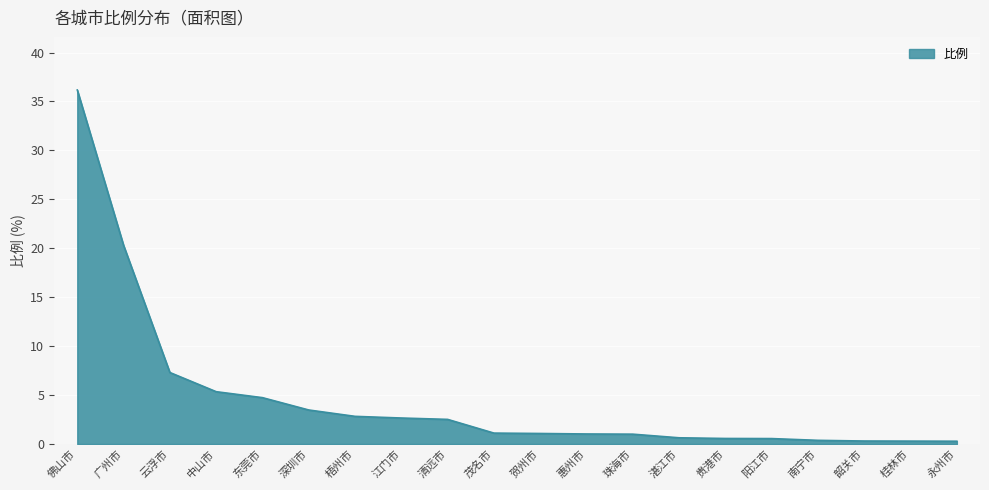

At which label does the data first exceed 1?

佛山市